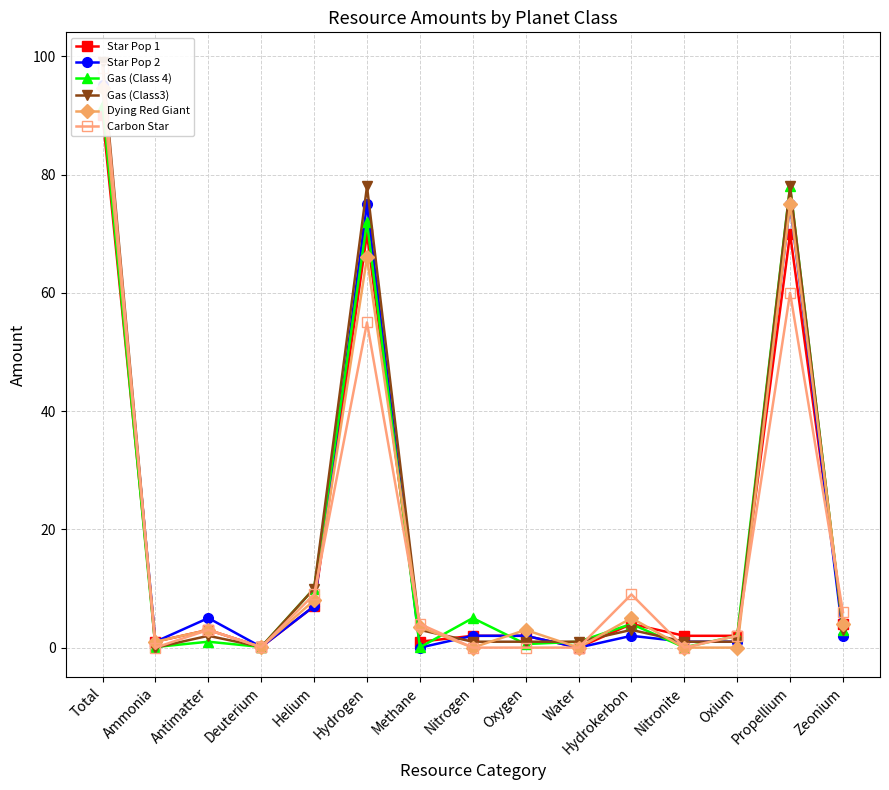

True or false: Star Pop 2 has more than 0 points higher than both neighbors.

True